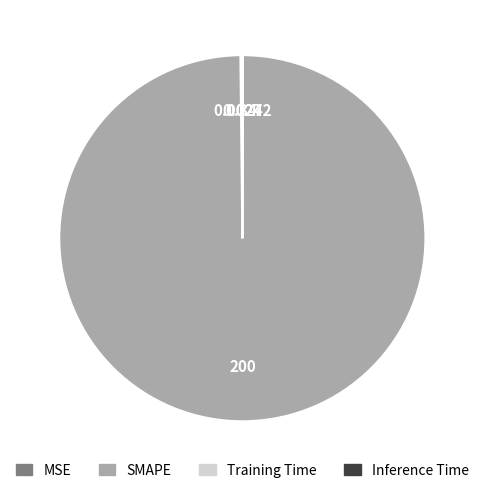

Is SMAPE the majority of the pie?

Yes